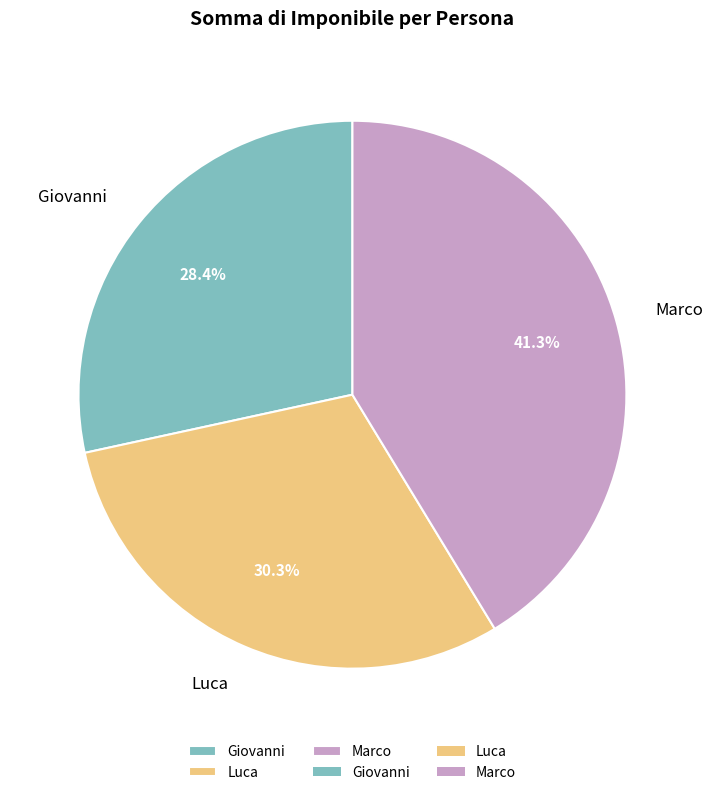

Count the number of slices in the pie.

3